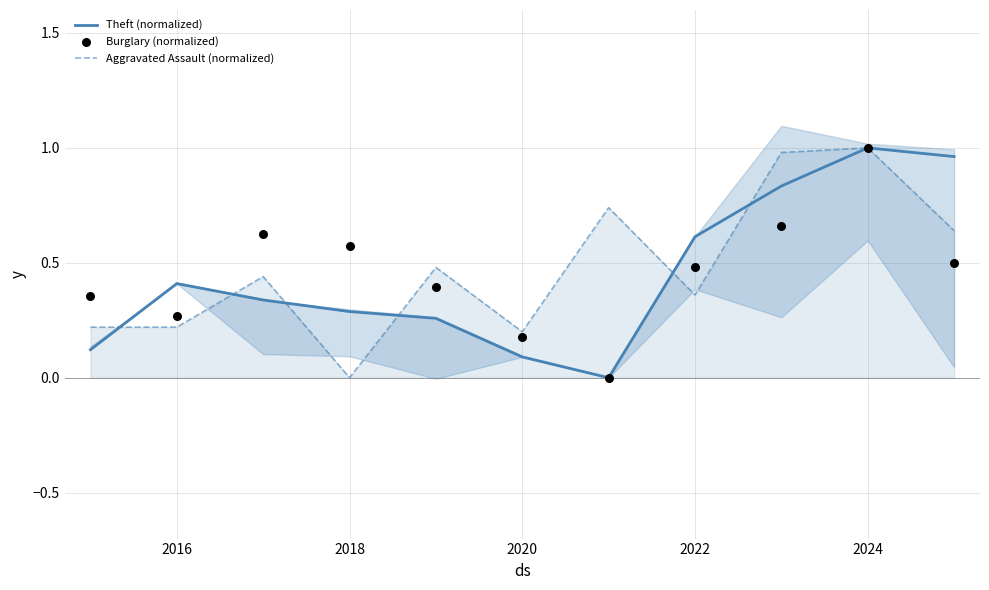

Which series contains the highest Y value?

Theft (normalized)